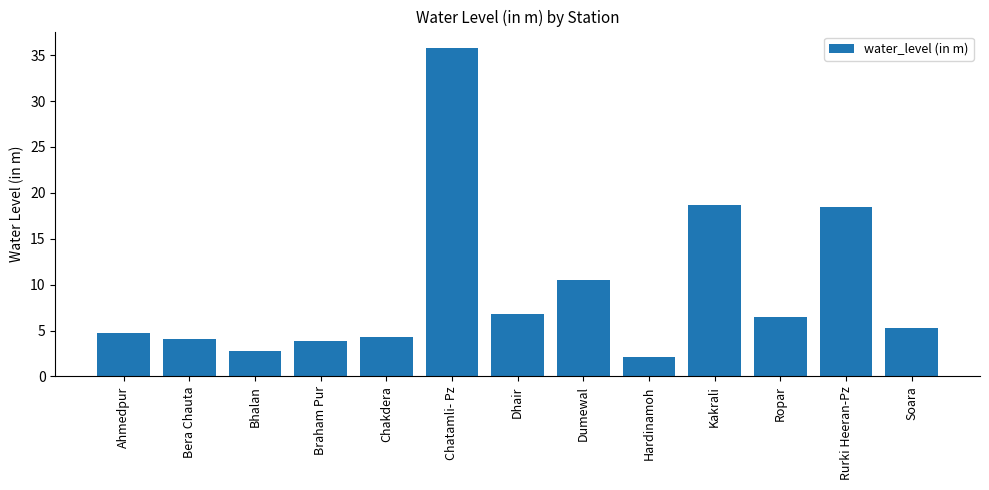

What is the value of the 12th bar from the left?

18.5